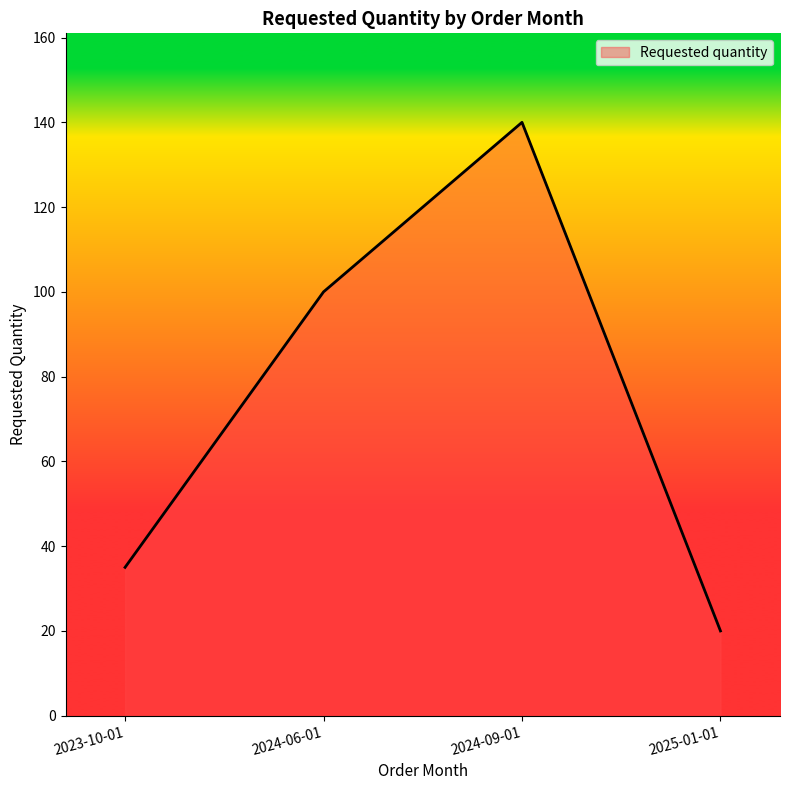

Reading right to left, extract all data points from this chart.

2025-01-01=20	2024-09-01=140	2024-06-01=100	2023-10-01=35